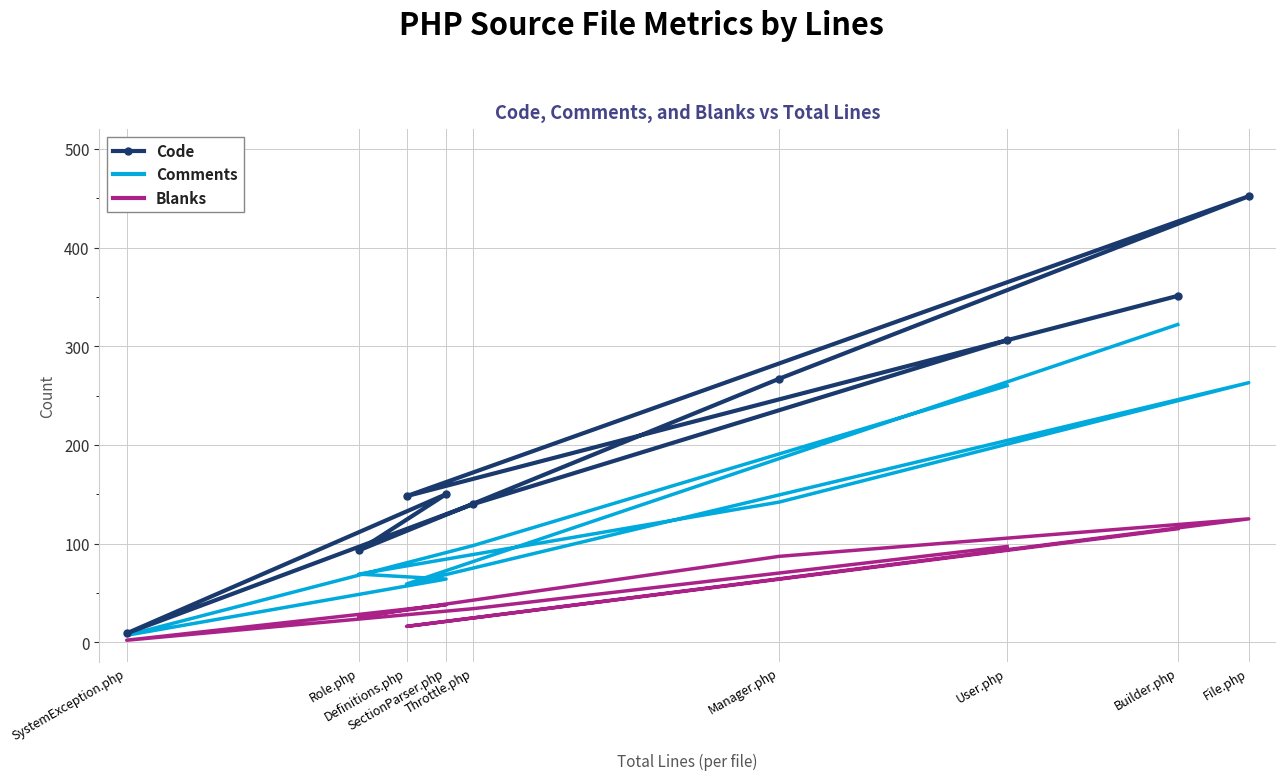

Rank the series by their maximum value, from lowest to highest.

Blanks, Comments, Code